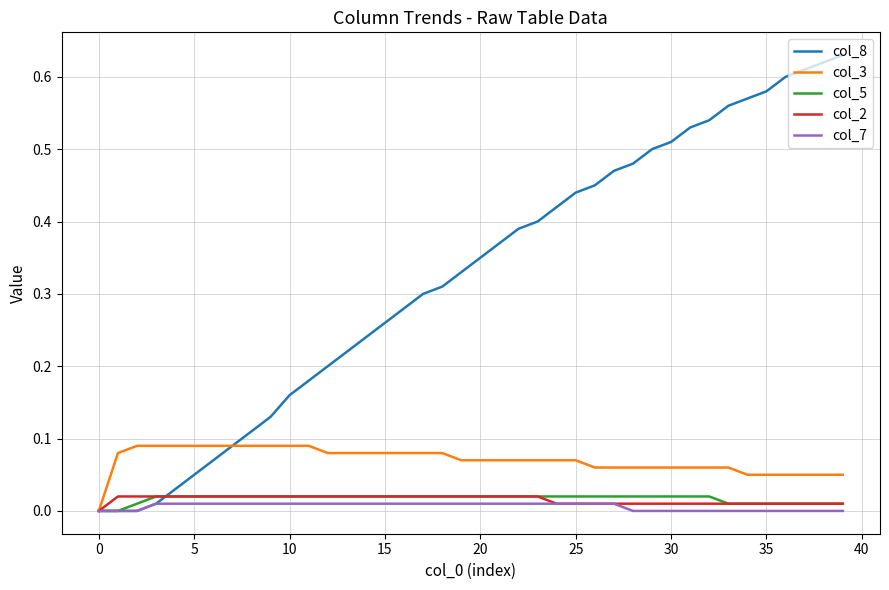

Which series has the largest total across all categories?

col_8